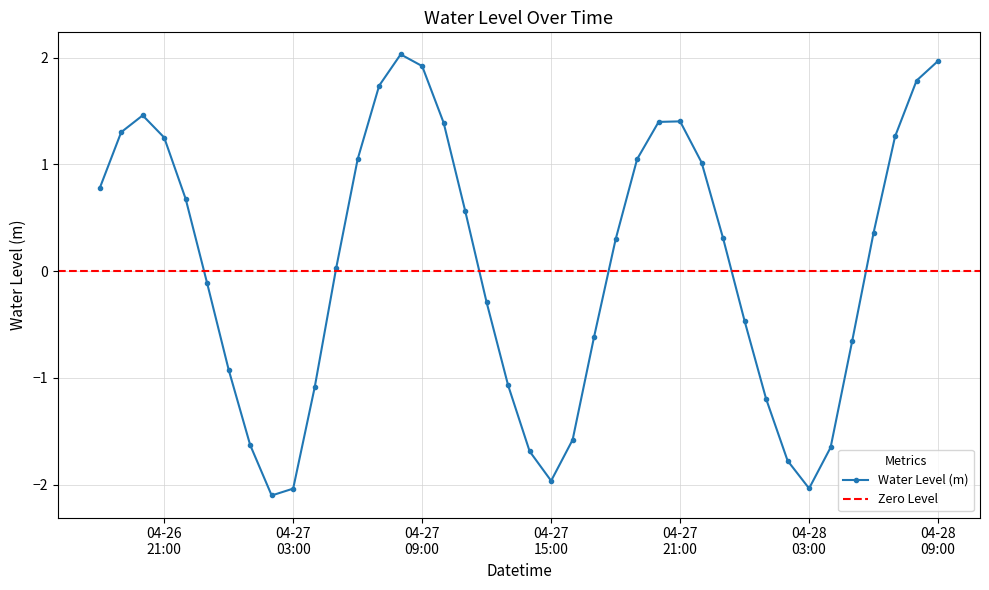

Is it true that the value at 2024-04-27 19:00:00 is 0.4?

False